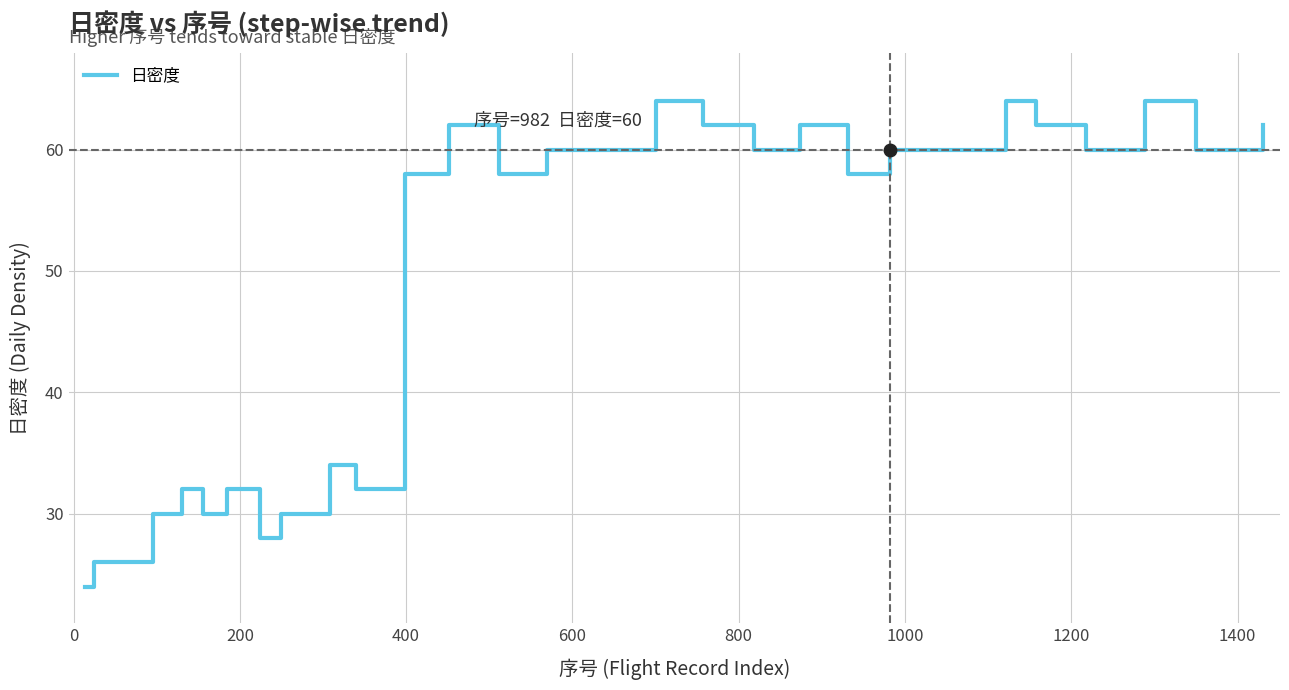

What is the minimum value shown in the chart?

24